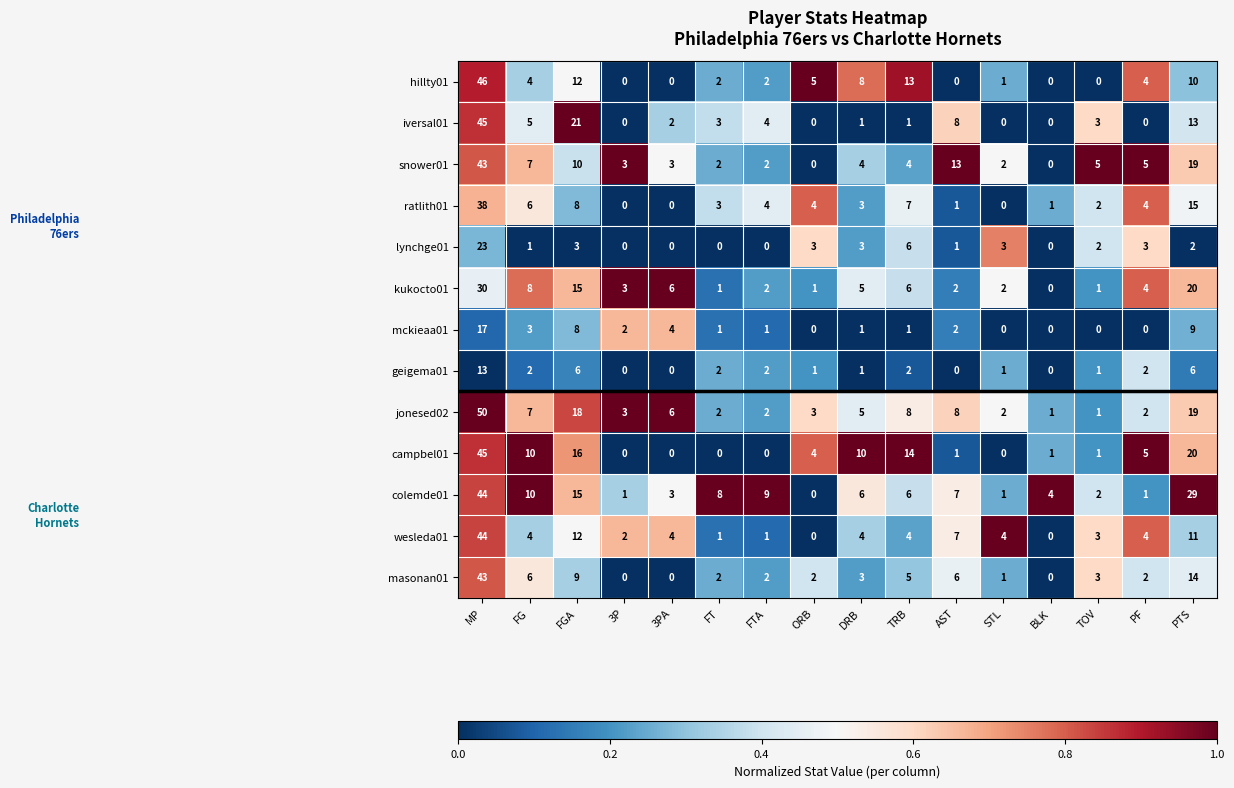

At which category does the chart reach its peak across all series?

MP